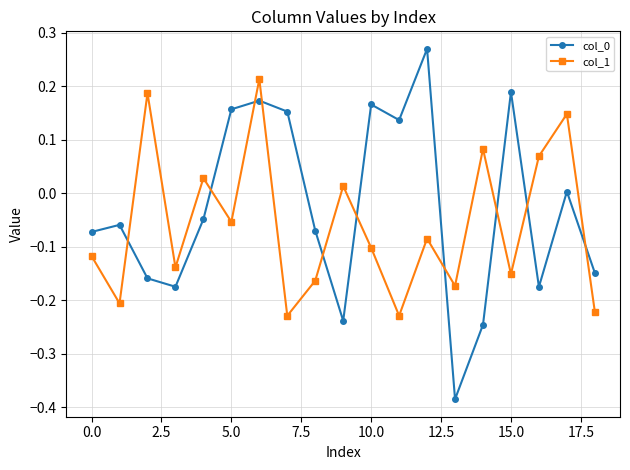

True or false: col_0 has more than 2 points higher than both neighbors.

True